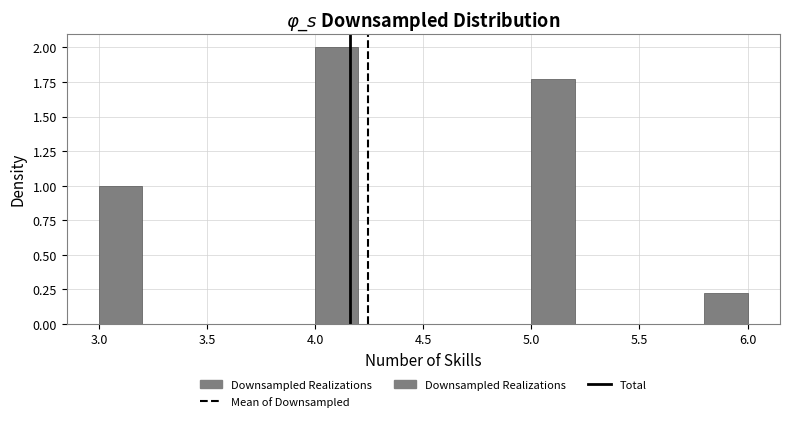

What is the height of the bar covering 5.8 to 6.0 on the x-axis? The values are not printed on the chart, so give them approximately, as read against the axis.

0.25